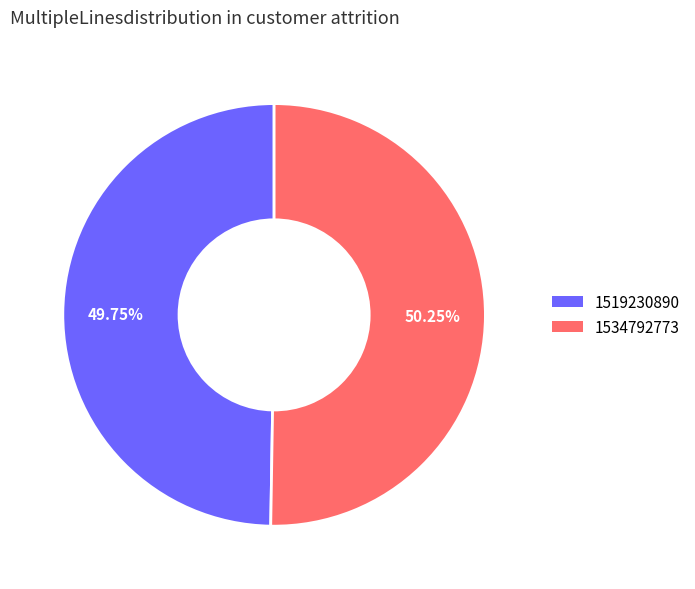

What is the total percentage of 1534792773 and 1519230890?

100.0%